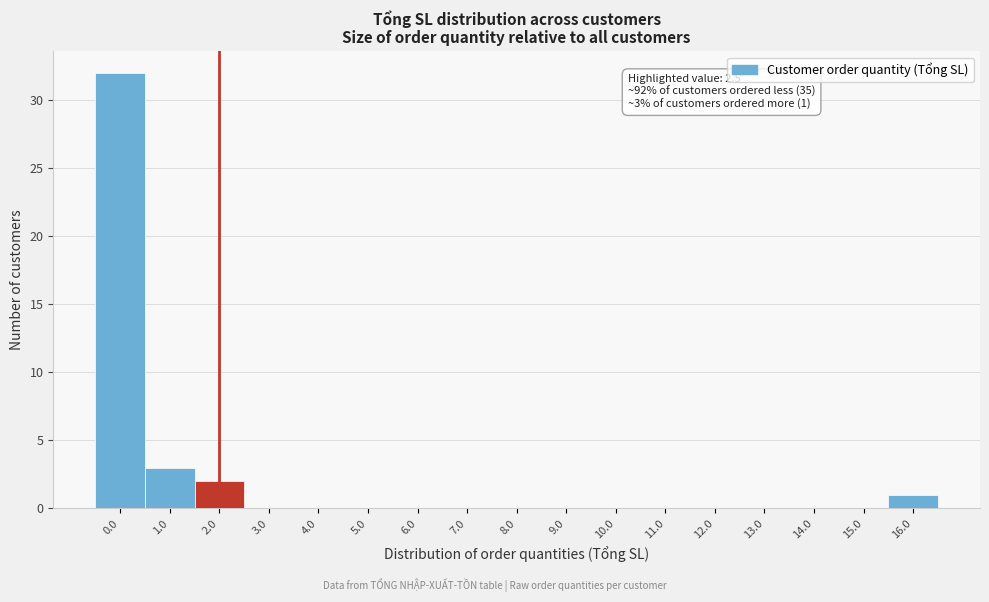

Reading right to left, transcribe all the data shown in this chart.

16.0=1	15.0=0	14.0=0	13.0=0	12.0=0	11.0=0	10.0=0	9.0=0	8.0=0	7.0=0	6.0=0	5.0=0	4.0=0	3.0=0	2.0=2	1.0=3	0.0=32